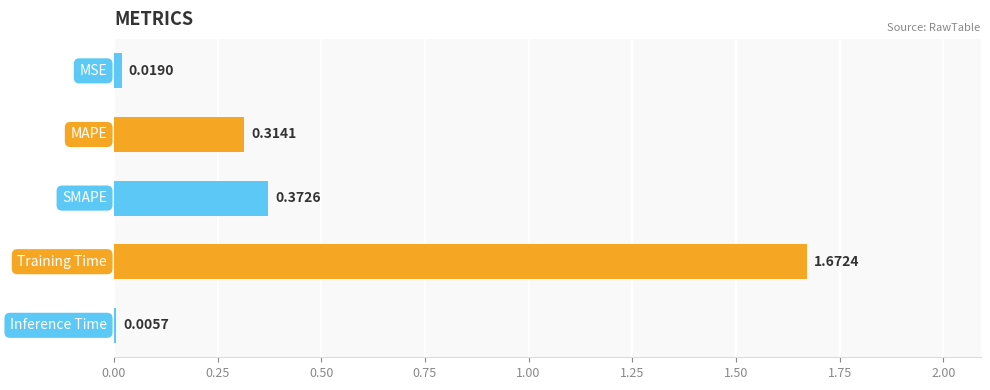

What is the sum of all values?

2.4